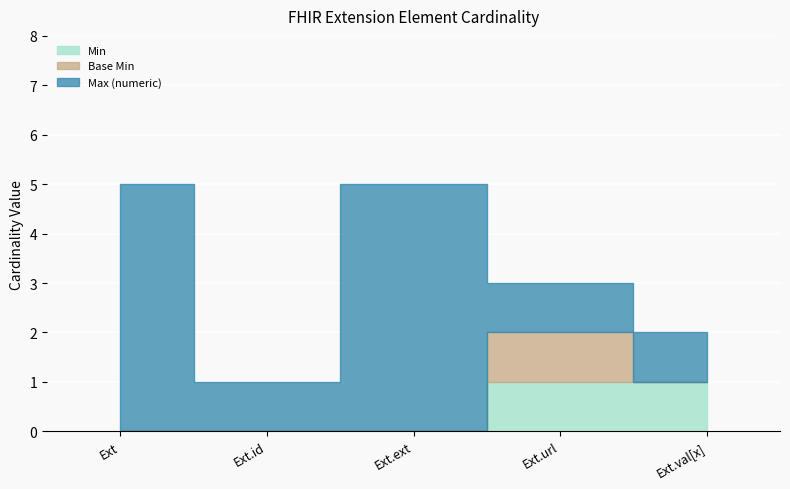

Which series changed the most between Extension.url and Extension.value[x]?

Base Min